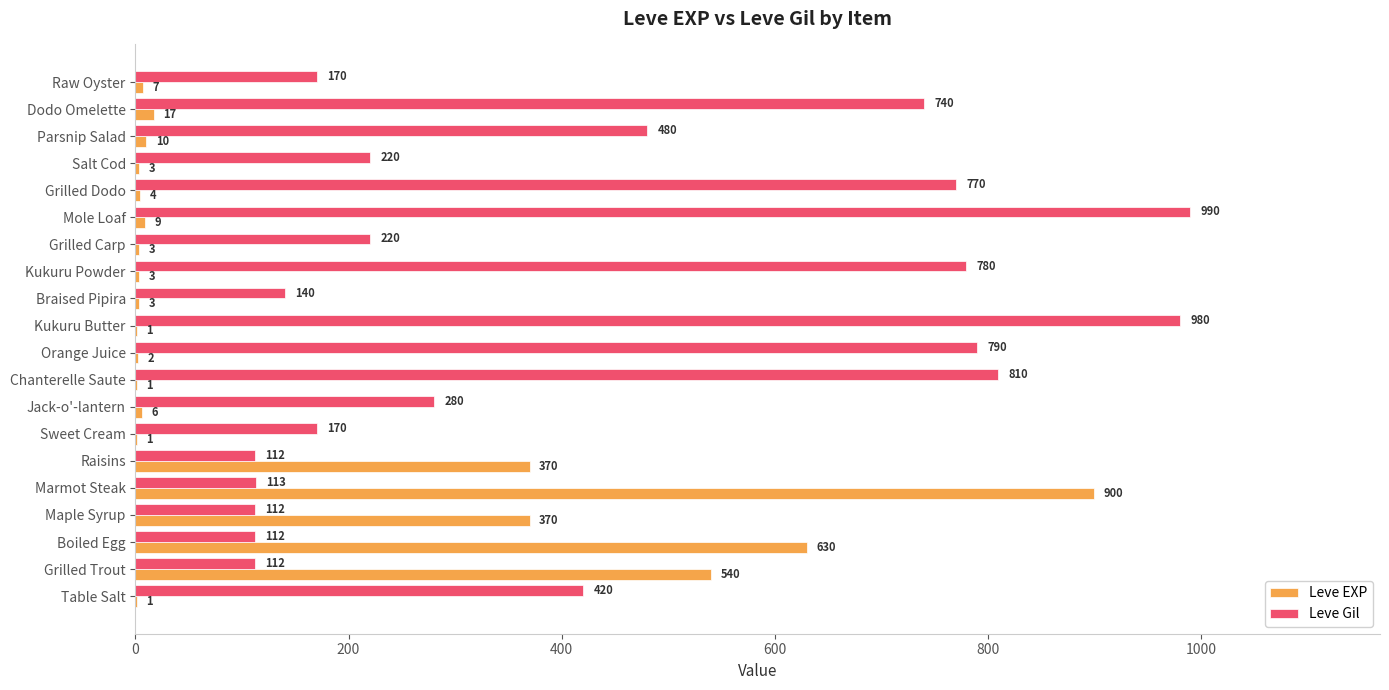

The value of Leve EXP at Kukuru Butter is 1. True or false?

True